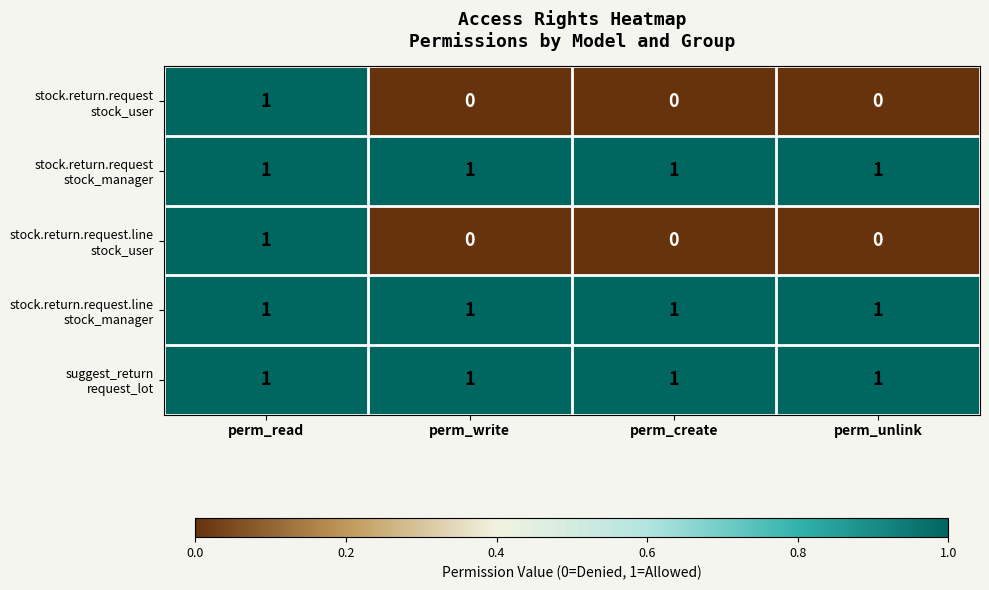

What is the total value across all series at perm_read?

5